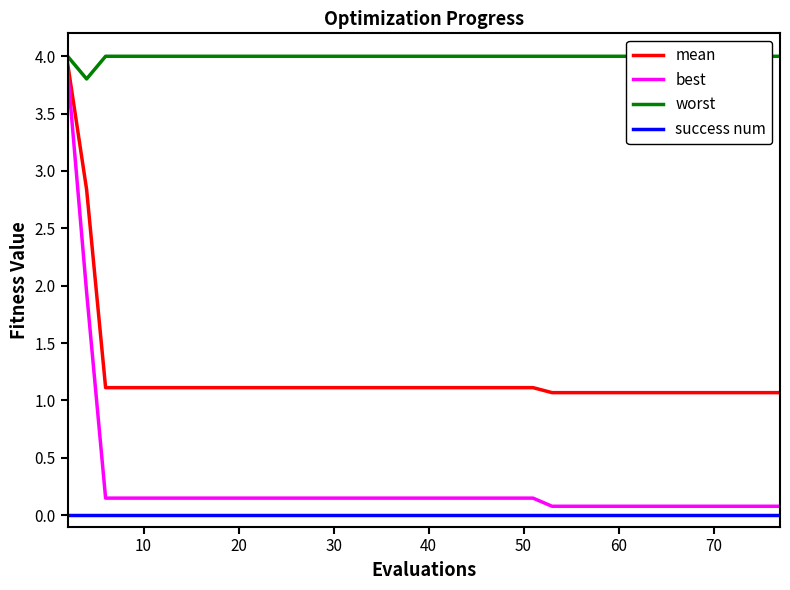

At how many categories does at least one series exceed 2?

40